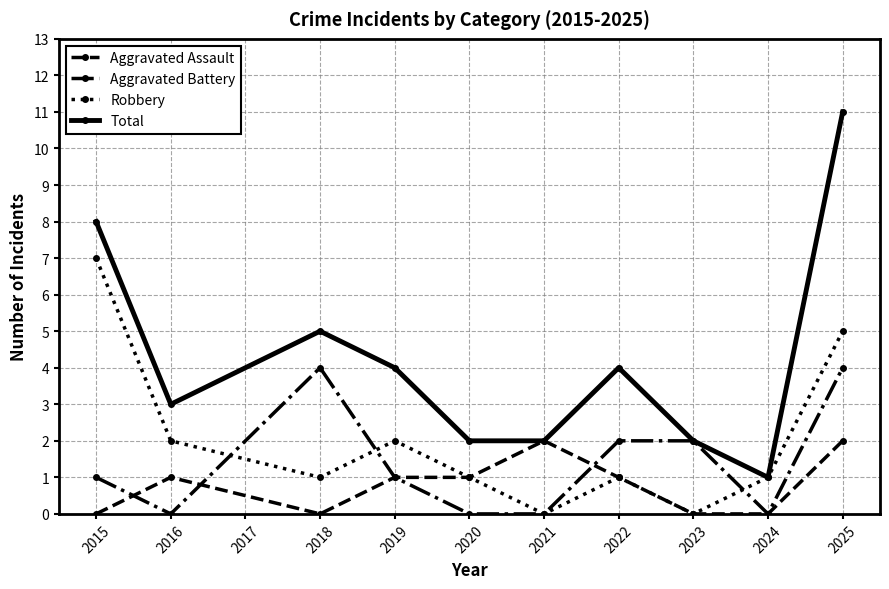

Does the chart display data point markers on the line(s)?

Yes